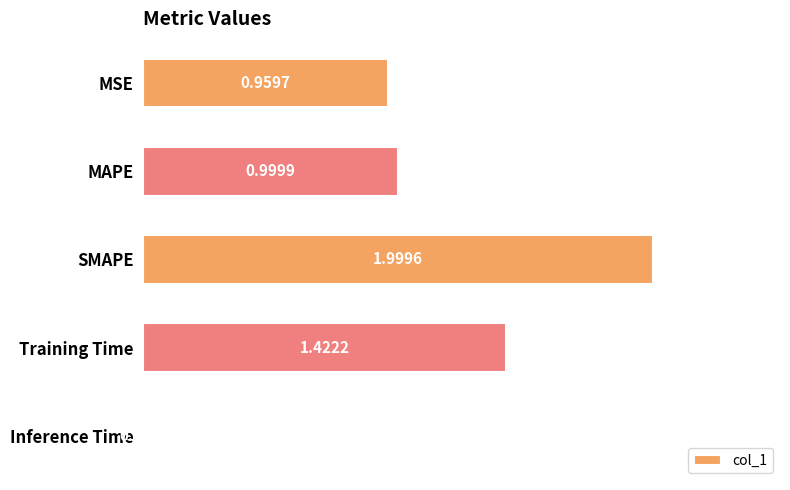

Rank the categories by value from highest to lowest.

SMAPE, Training Time, MAPE, MSE, Inference Time